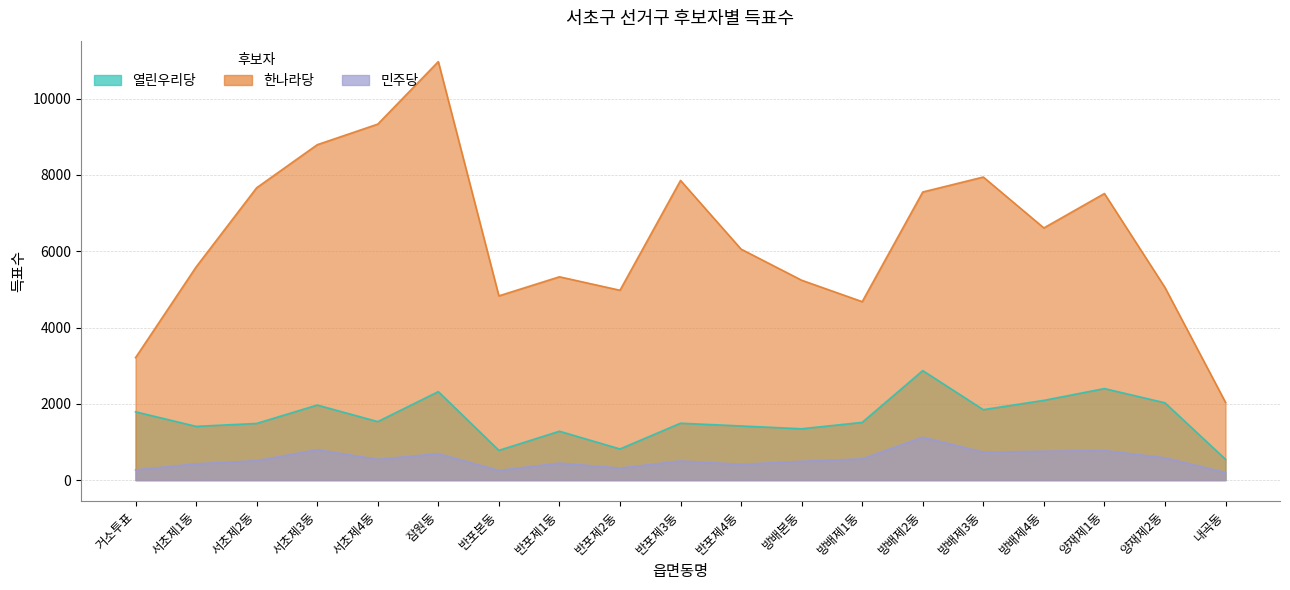

Where is 민주당 nearest to the value 662?

잠원동